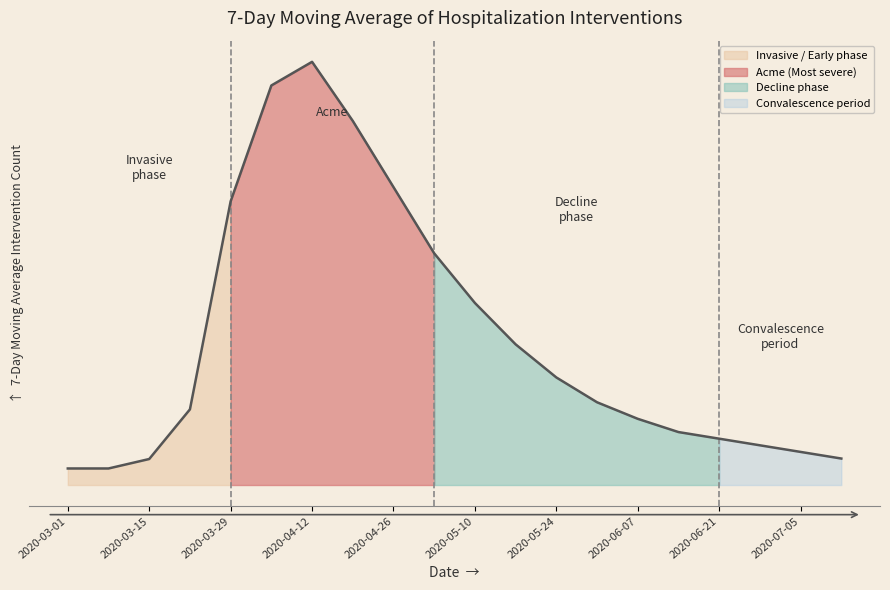

What is the label of the 10th point from the left?

2020-05-03